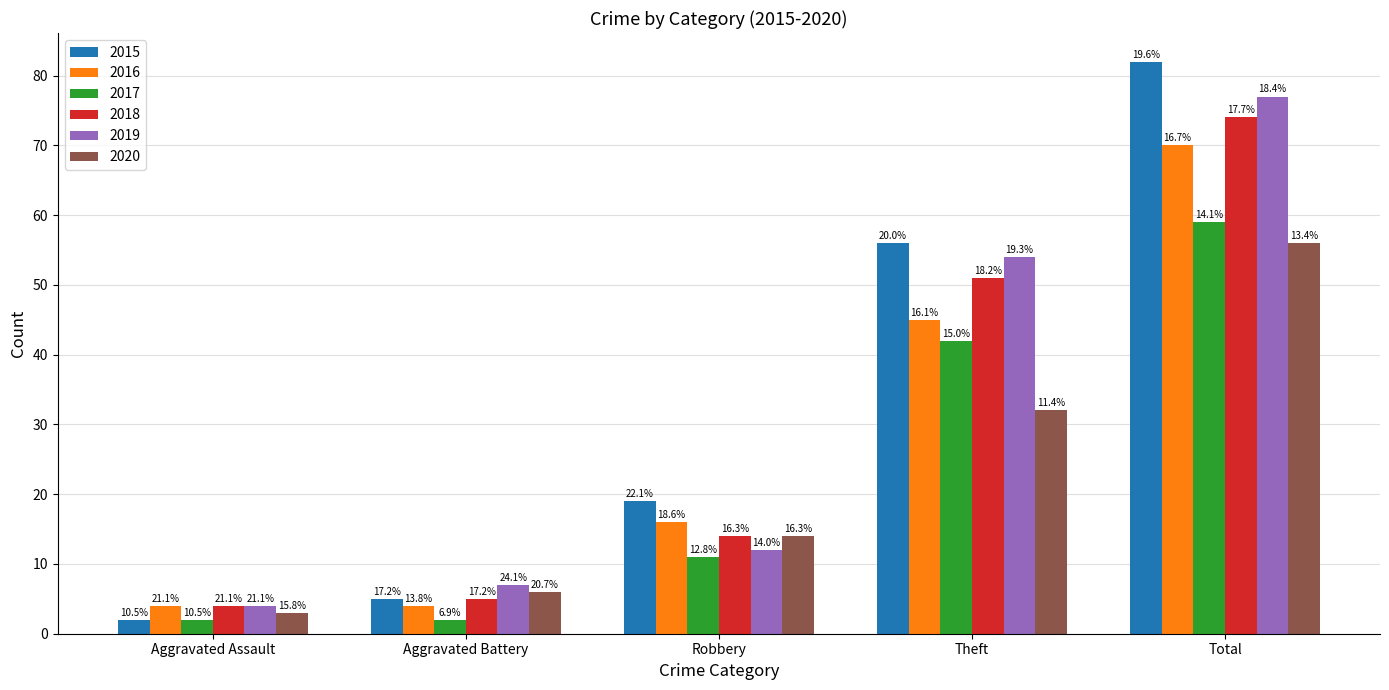

Reading right to left, transcribe all the data shown in this chart.

2015: 82	56	19	5	2
2016: 70	45	16	4	4
2017: 59	42	11	2	2
2018: 74	51	14	5	4
2019: 77	54	12	7	4
2020: 56	32	14	6	3